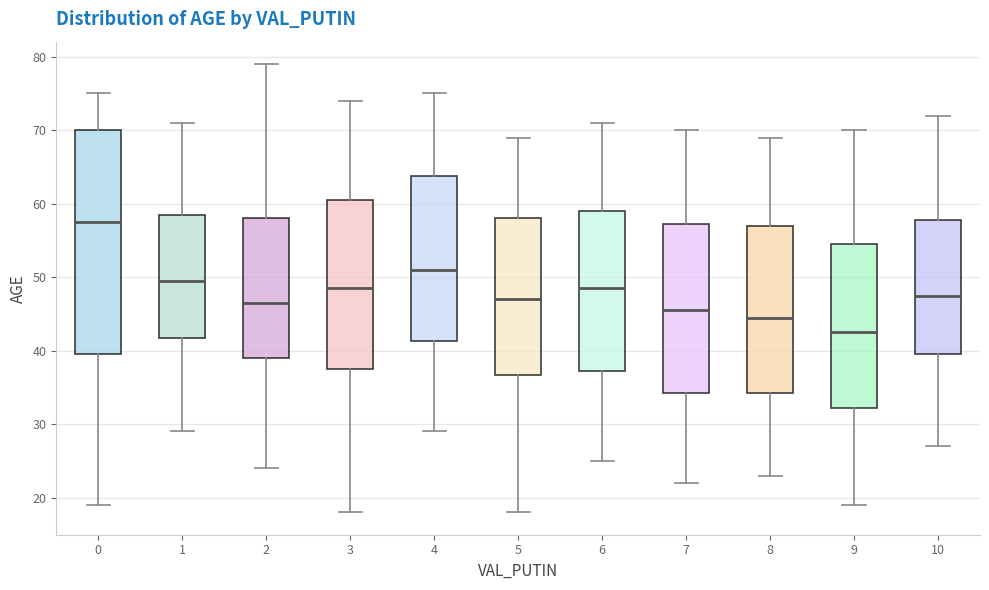

Which box has the highest median line?

0